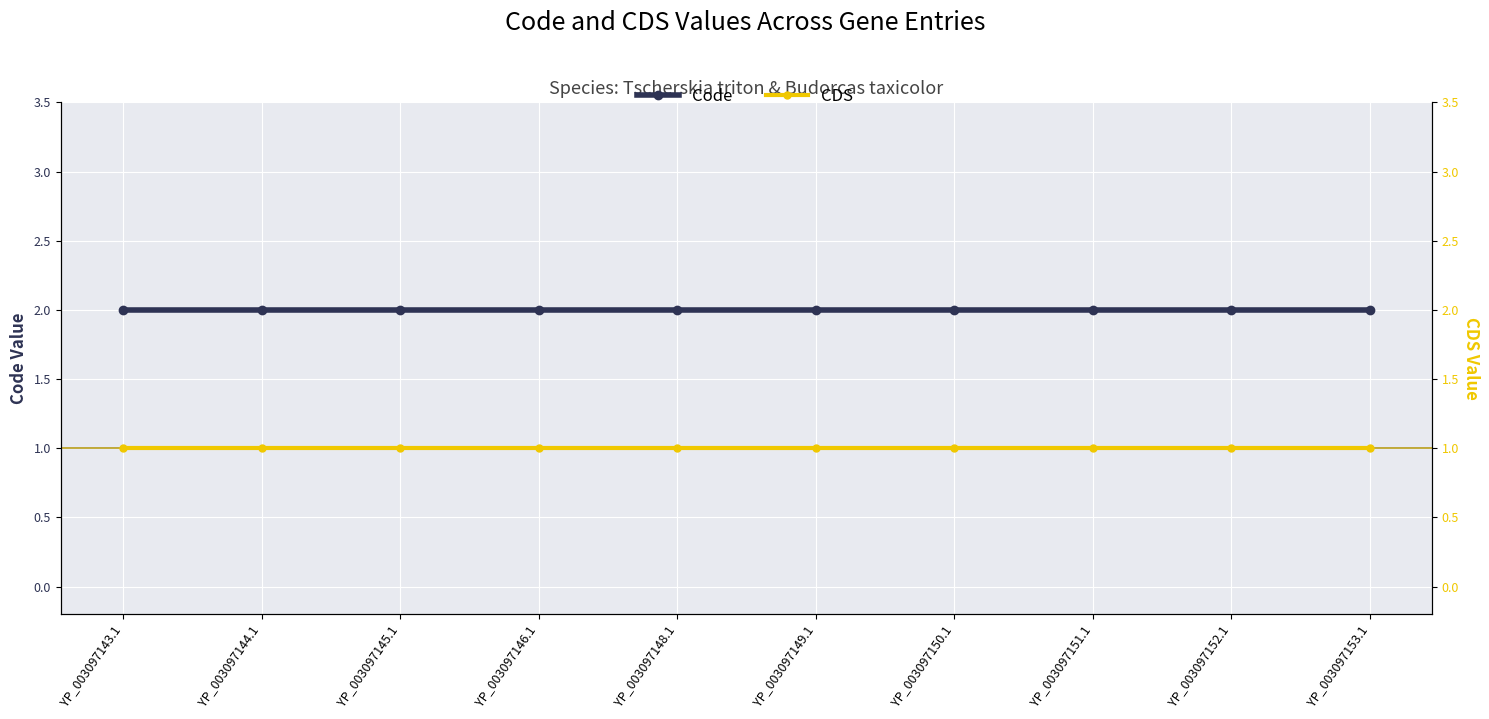

What is the value of the CDS point at the 6th from the left?

1